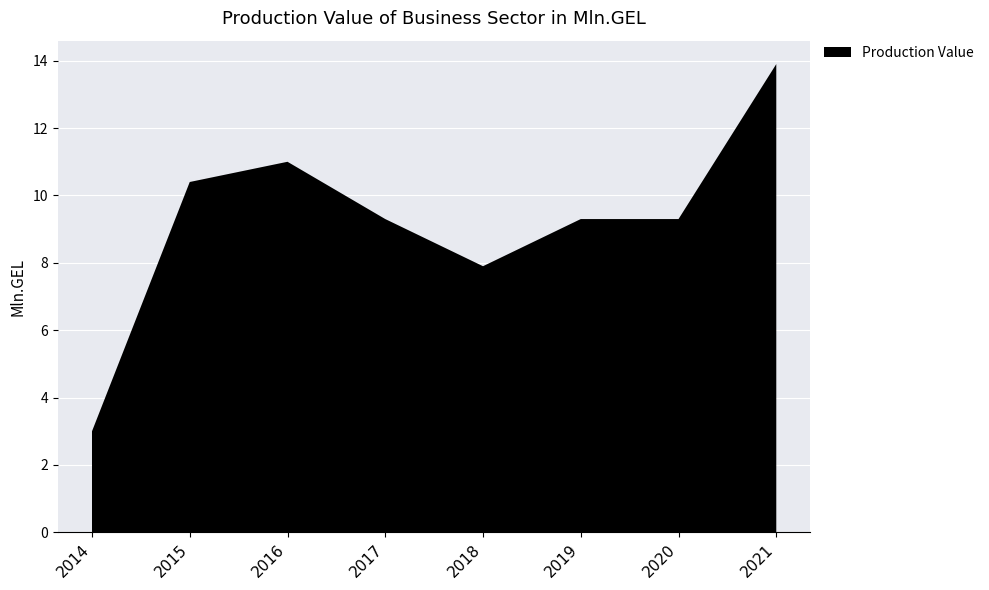

Reading left to right, transcribe all the data shown in this chart.

2014=3.0	2015=10.4	2016=11.0	2017=9.3	2018=7.9	2019=9.3	2020=9.3	2021=13.9